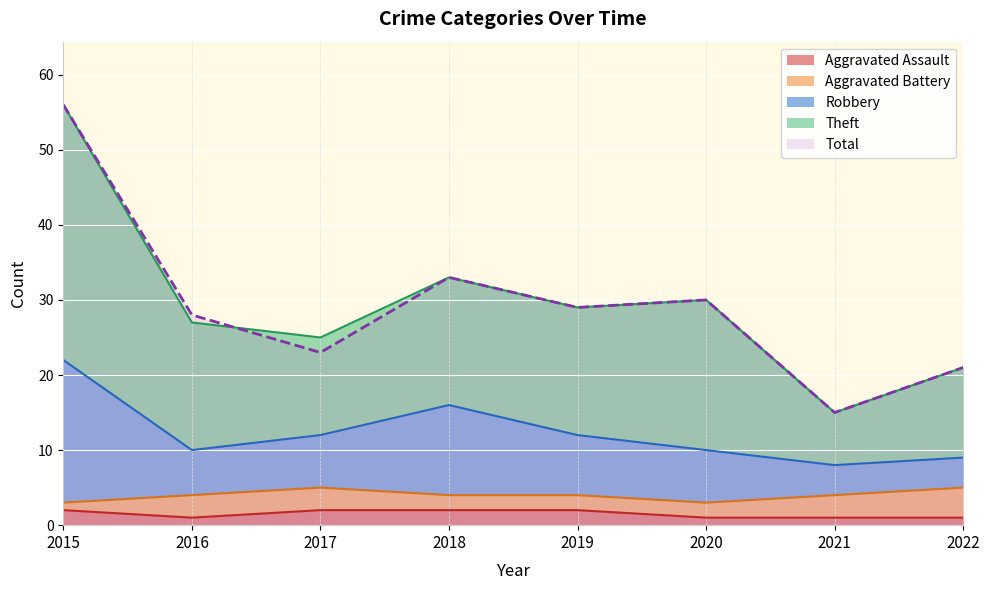

How many interior local valleys does the Robbery series have?

2